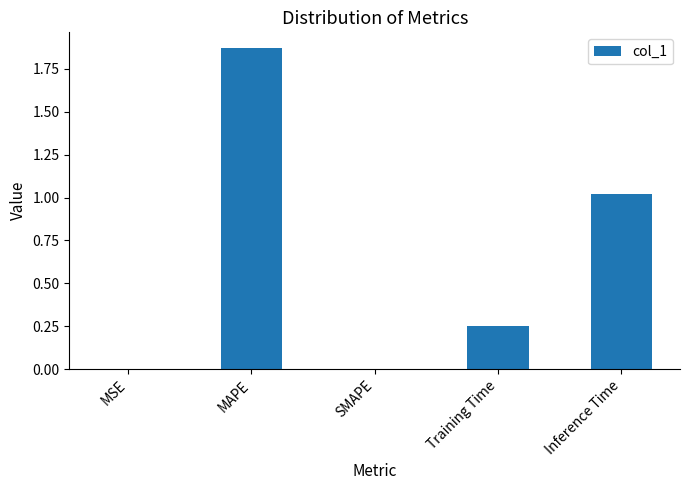

The value at Training Time is 0.1. True or false?

False